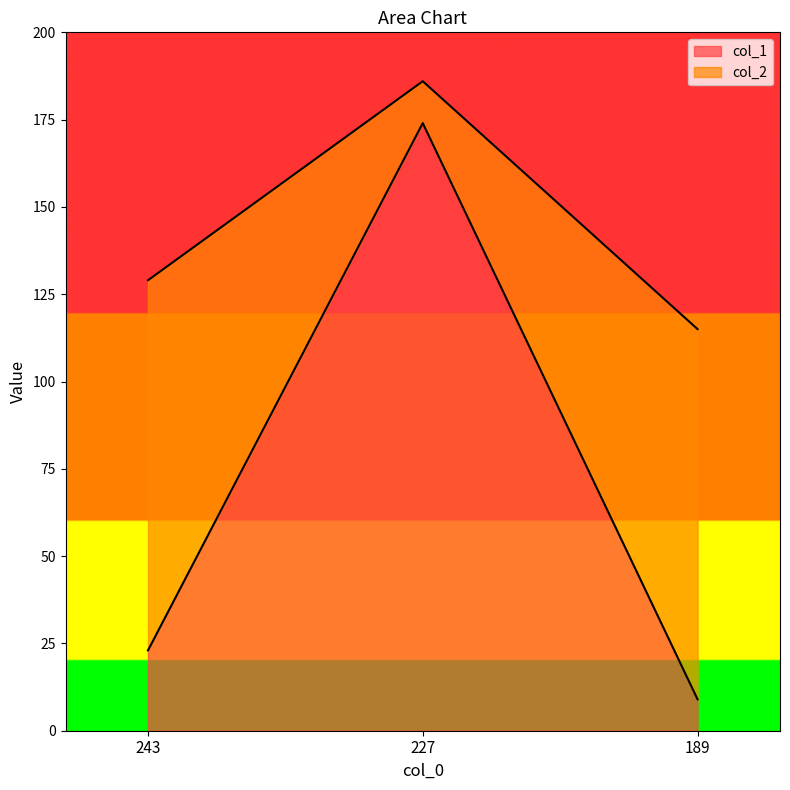

List the labels in order of col_2 value, largest first.

227, 243, 189